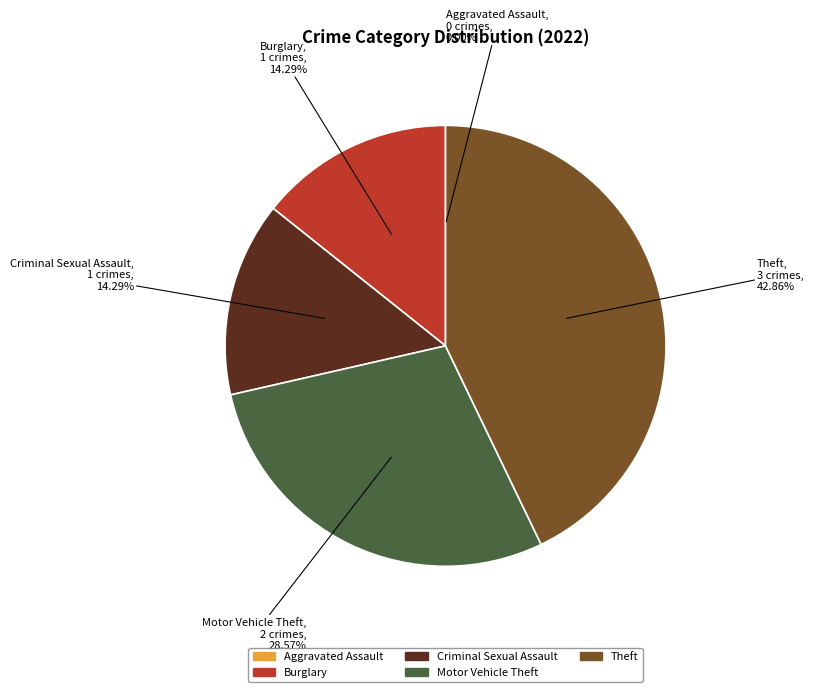

Do Theft and Burglary together represent more than half of the pie?

Yes